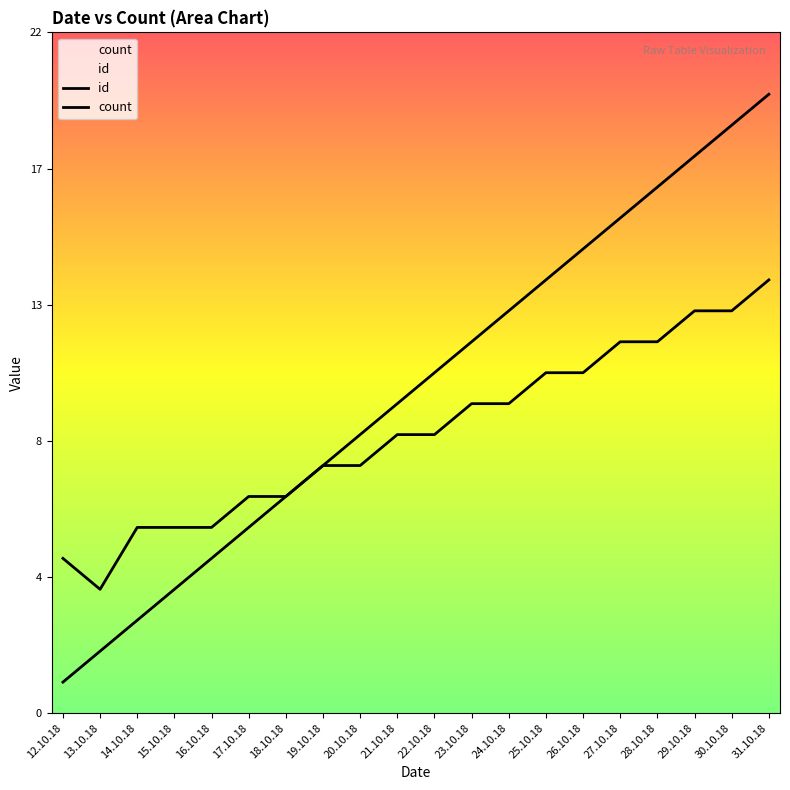

How many values in the count series exceed 9?

9